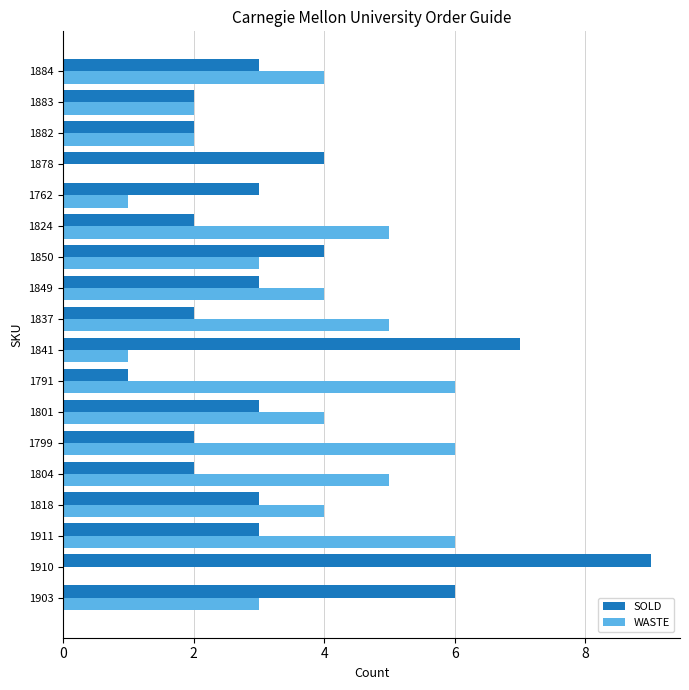

Is it true that SOLD equals 3 at 1911?

True